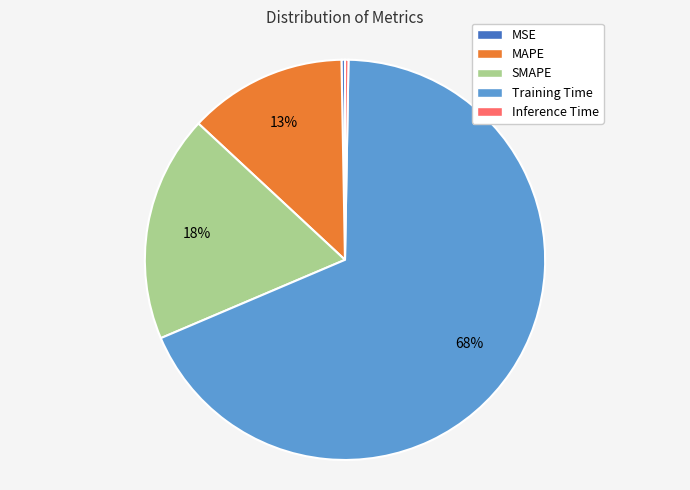

How many slices are in this pie chart?

5